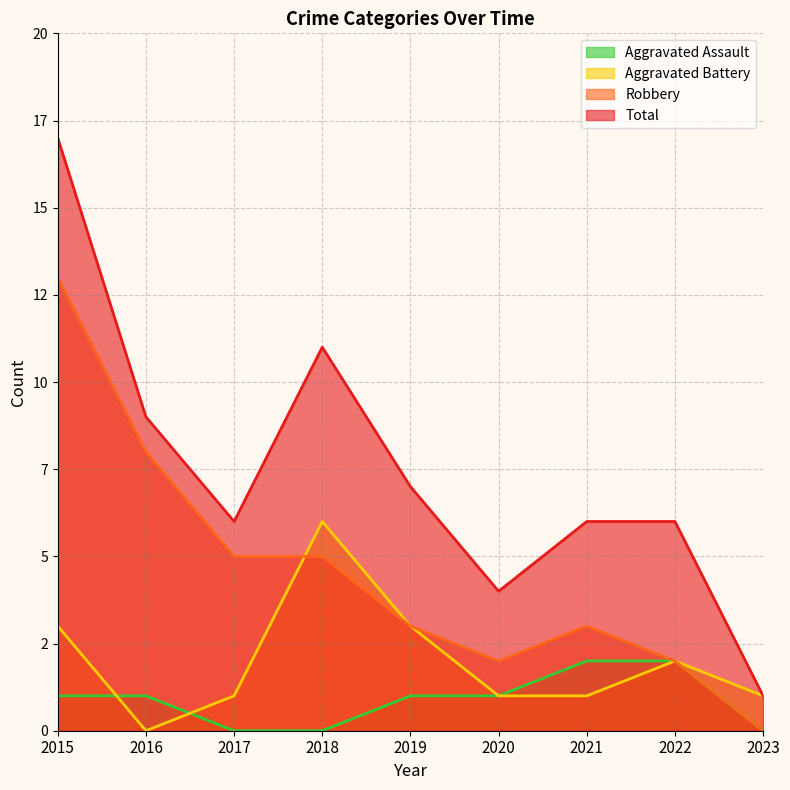

What is the highest value of the Aggravated Battery series?

6